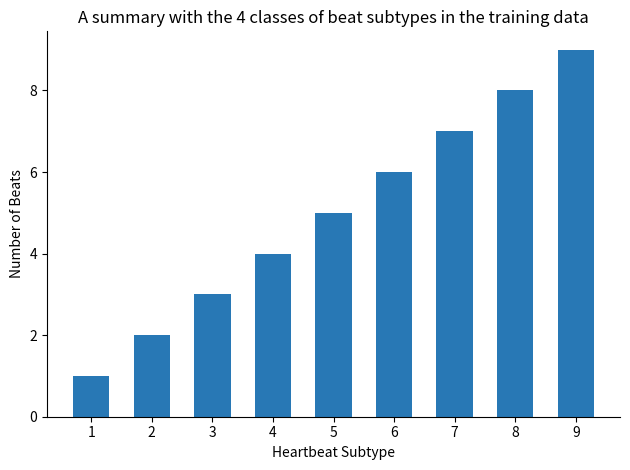

True or false: the data shows 0 at 2.

False